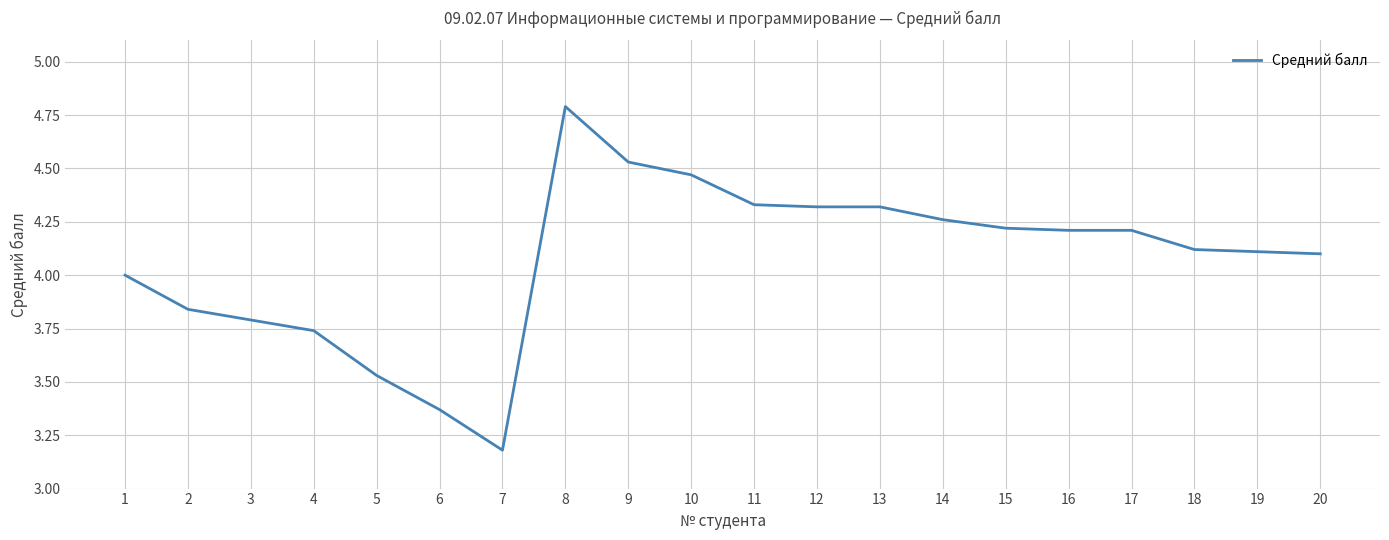

Where is the data nearest to the value 3?

7